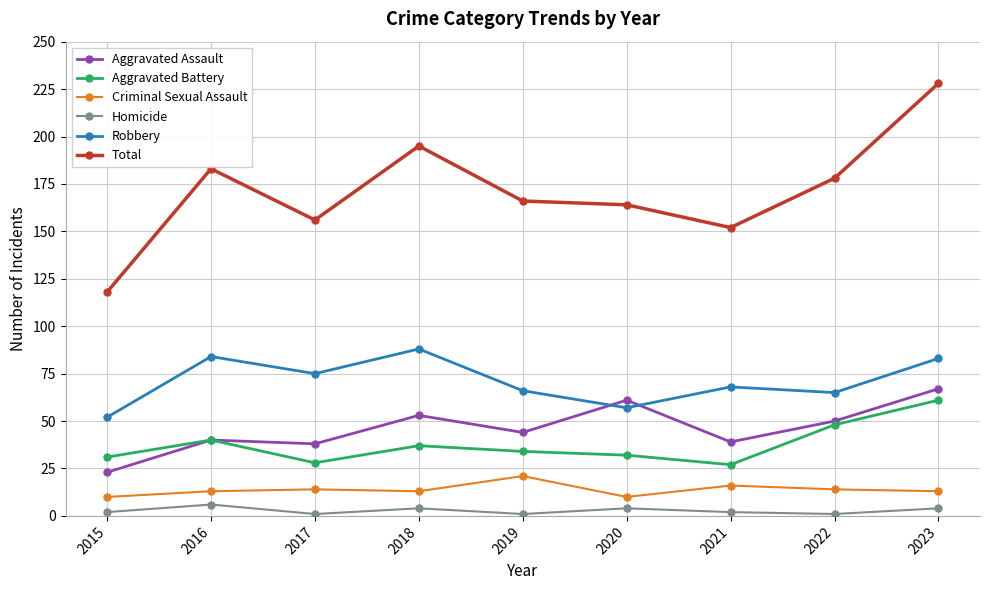

True or false: Robbery and Aggravated Battery intersect in this chart.

False